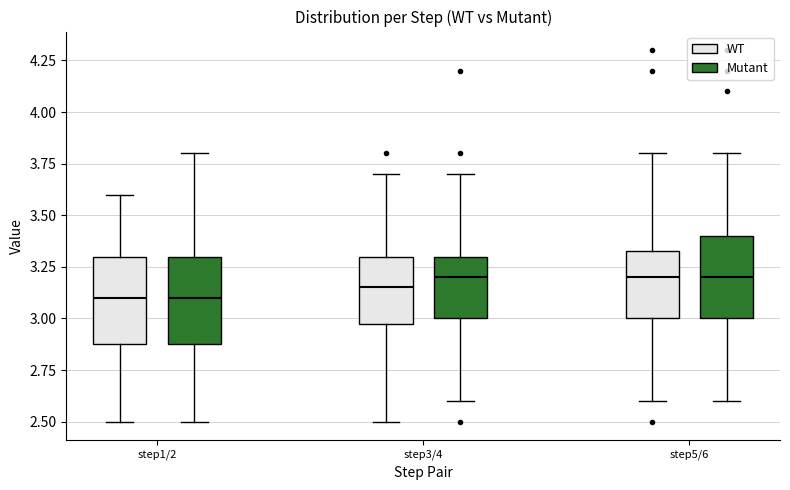

Where is the upper edge of the box for step1/2 (Mutant) on the y-axis? The values are not printed on the chart, so give them approximately, as read against the axis.

3.30